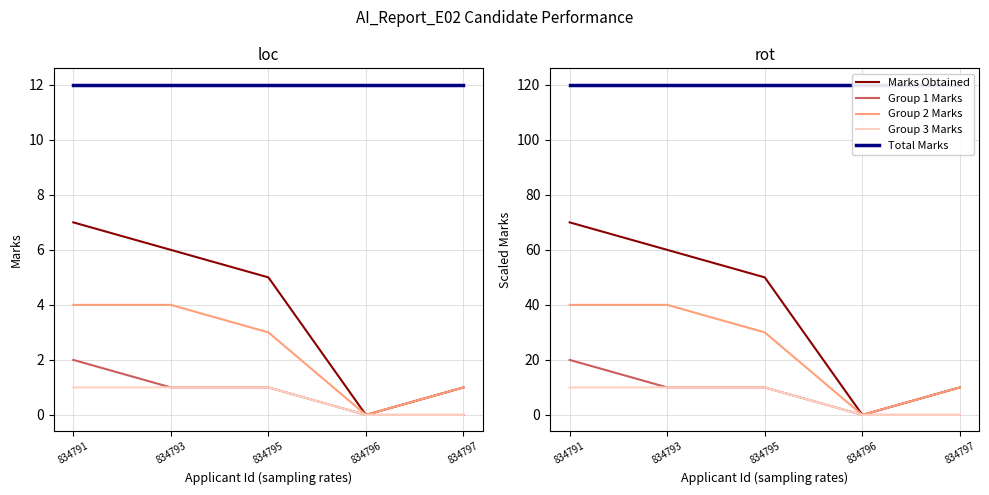

What is the value of the Group 2 Marks point at the 2nd from the left?

40